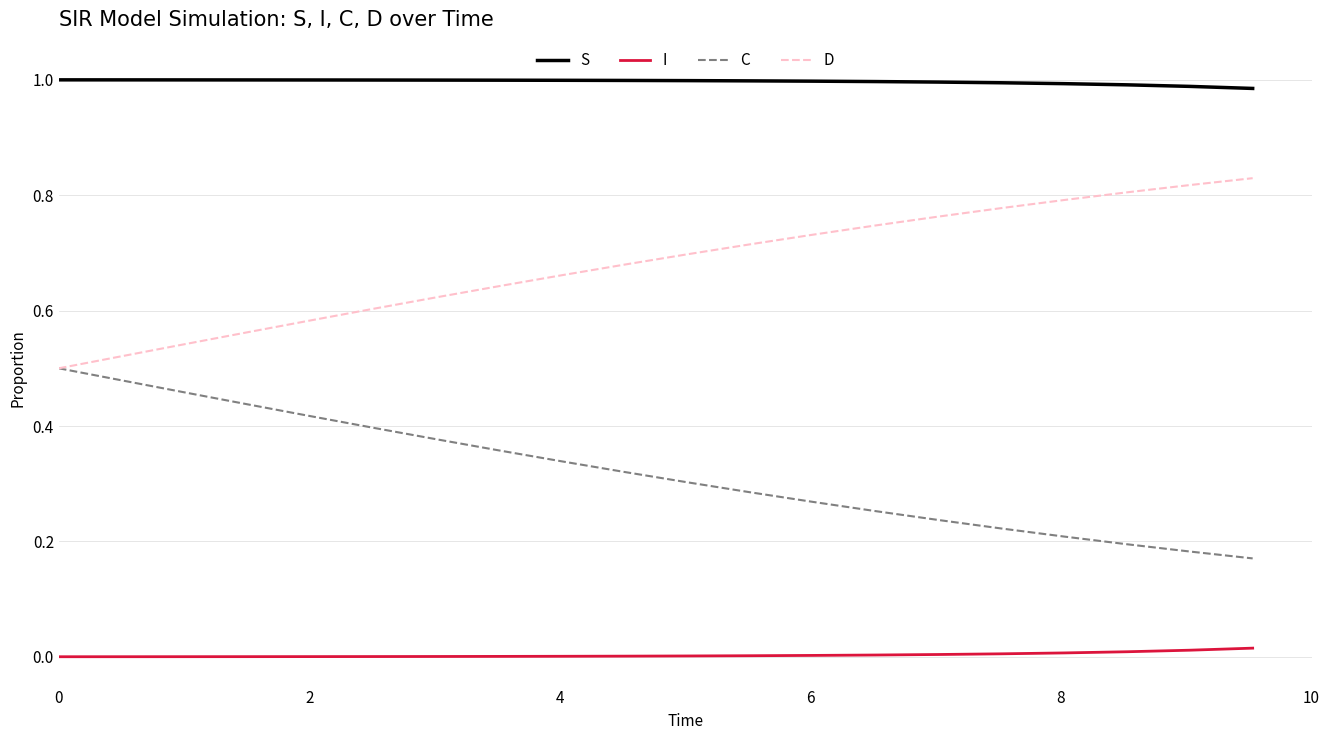

True or false: S and C intersect in this chart.

False